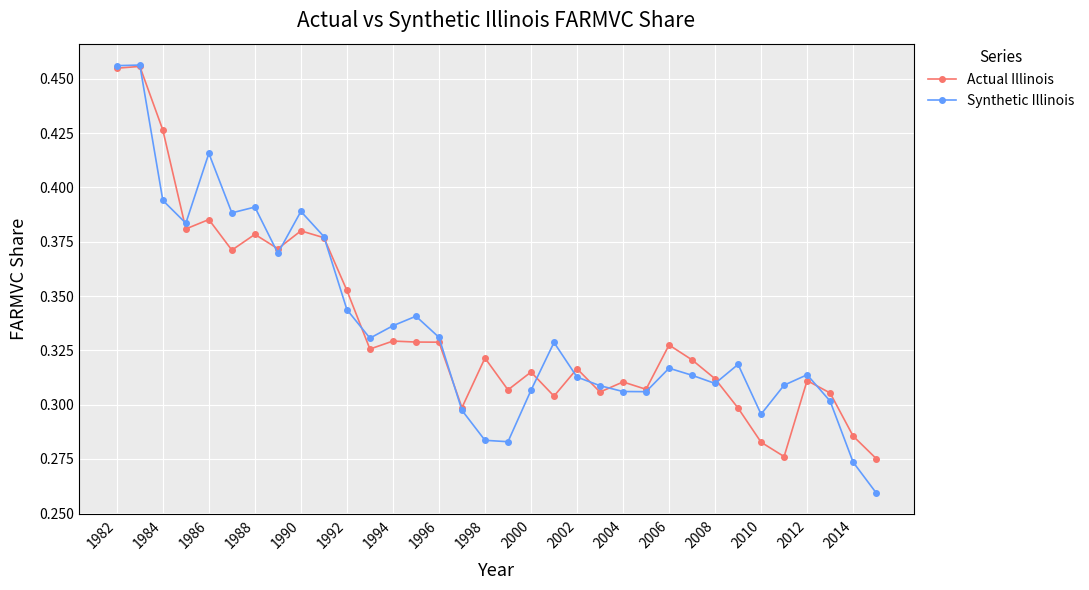

Which series has the widest spread of values?

Synthetic Illinois